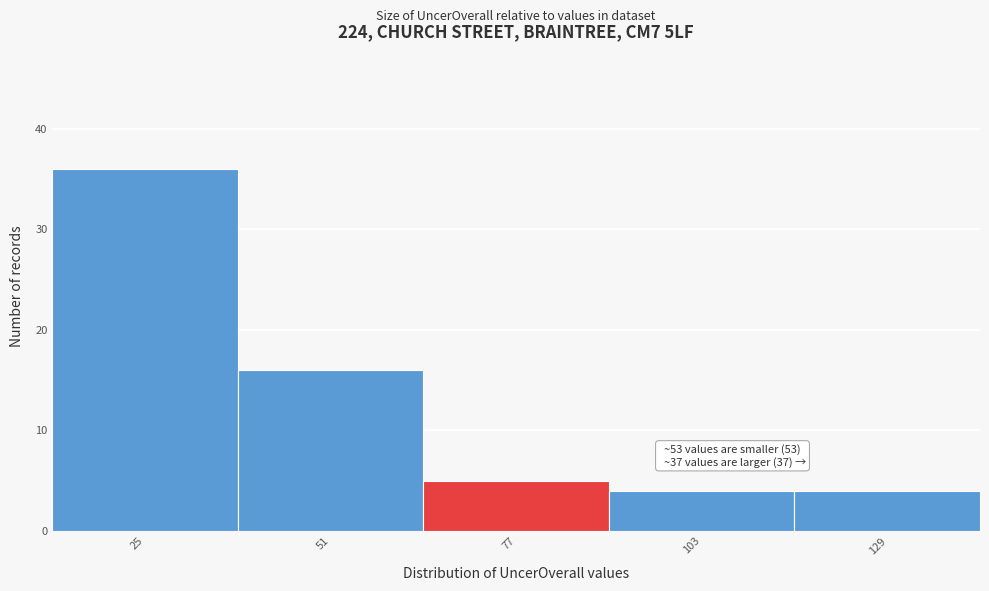

Reading right to left, what are all the values shown in this chart?

4	4	5	16	36